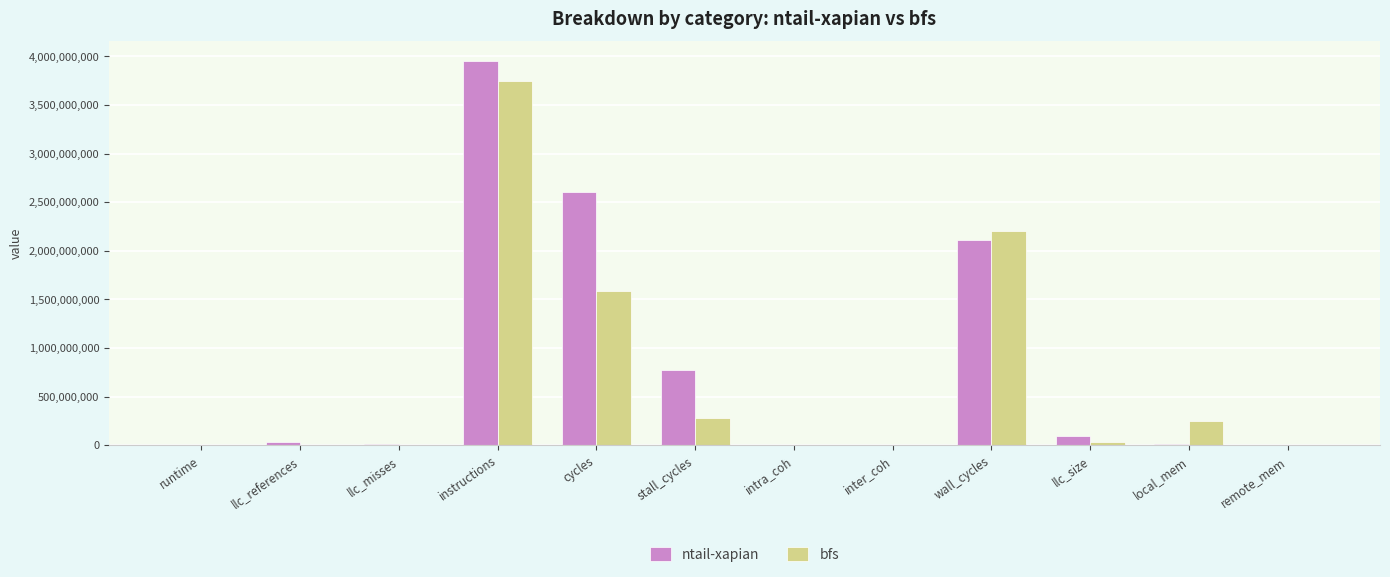

Is the value of ntail-xapian at stall_cycles greater than the value of bfs at llc_size?

Yes